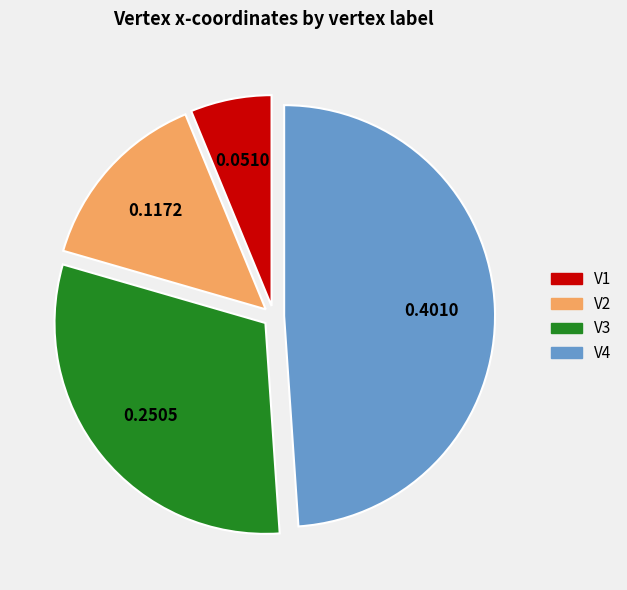

Is there any slice that represents more than half of the pie?

No